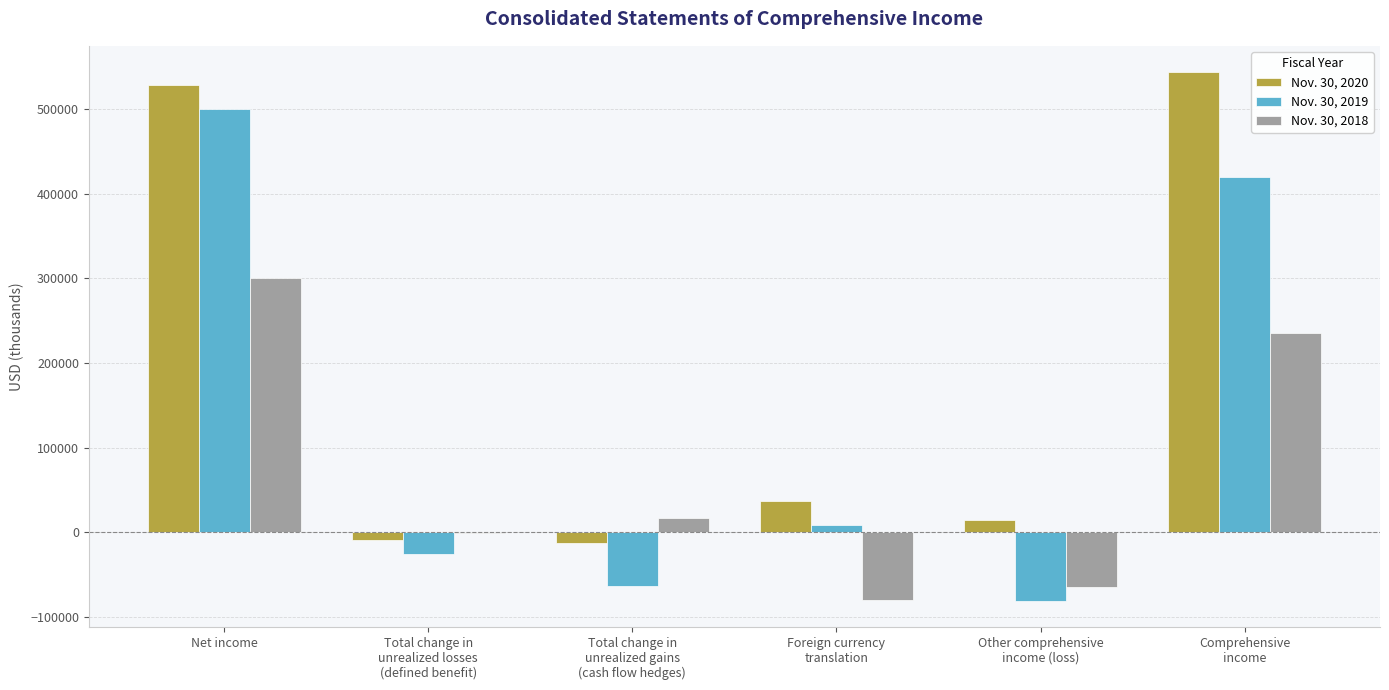

Which series has the largest total across all categories?

Nov. 30, 2020